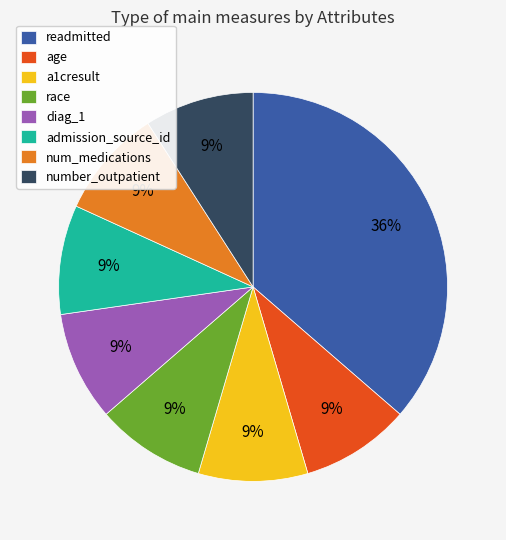

Which category has the biggest portion of the pie?

readmitted